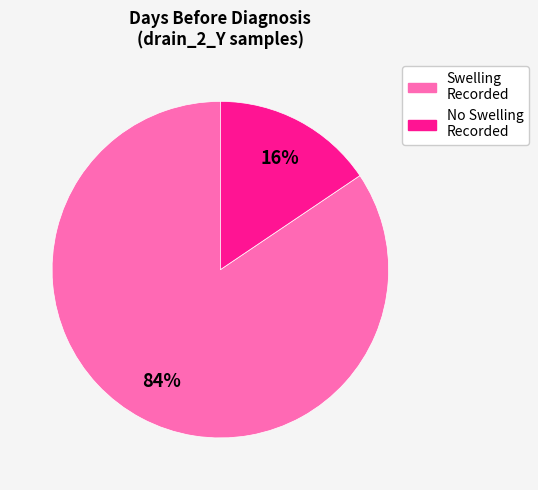

To the nearest percent, what is the average slice percentage?

50%